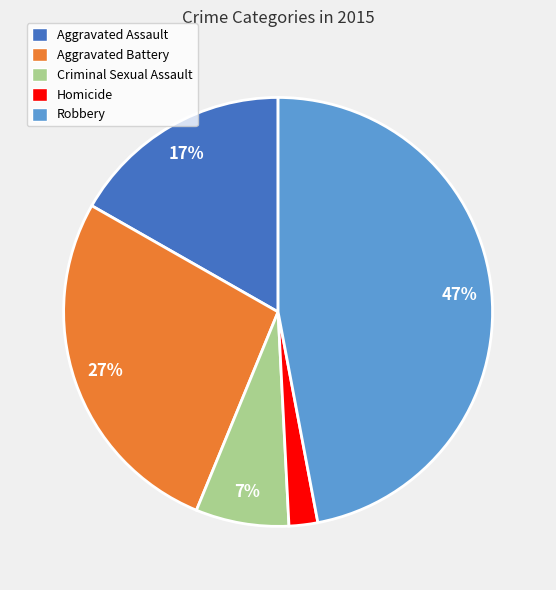

The Aggravated Assault slice represents 5% of the pie. True or false?

False